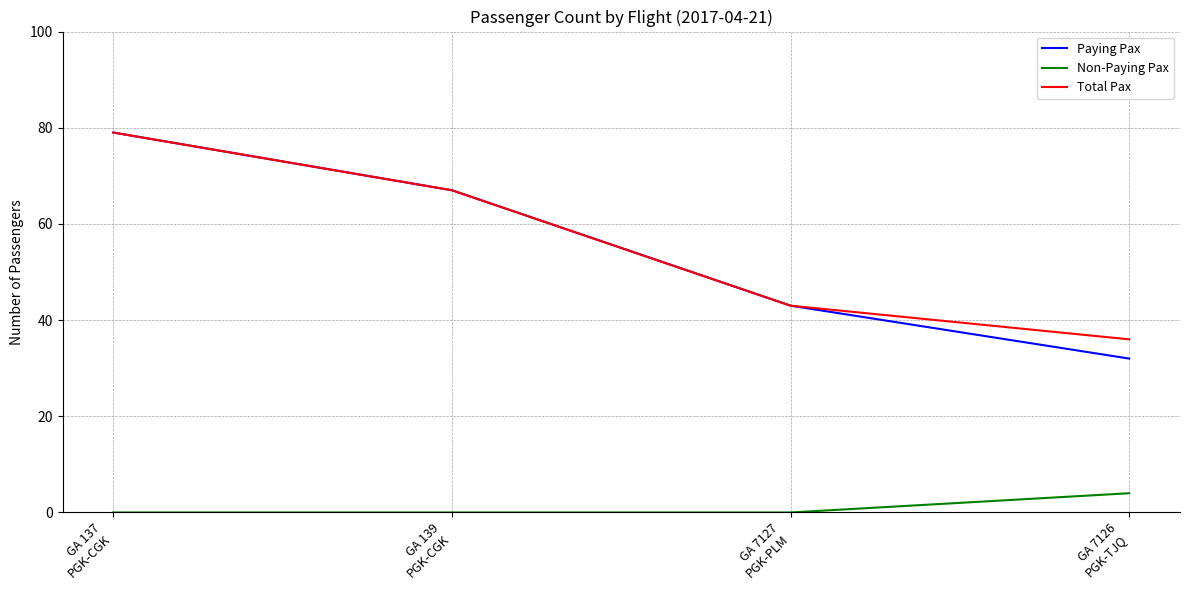

The Non-Paying Pax series shows 4 at GA 7126
PGK-TJQ. True or false?

True